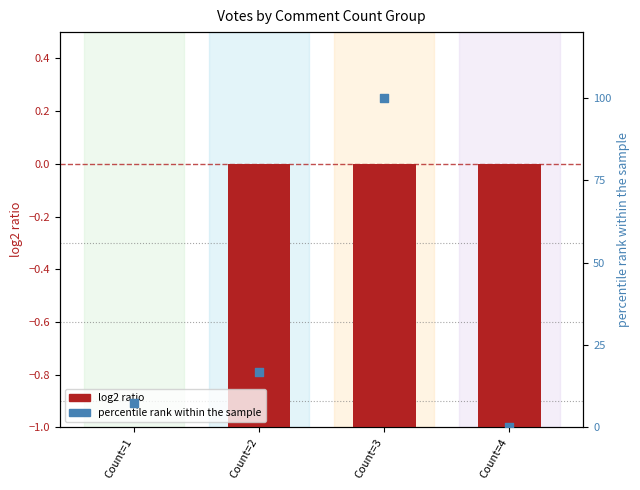

At how many categories does at least one series exceed 83?

1